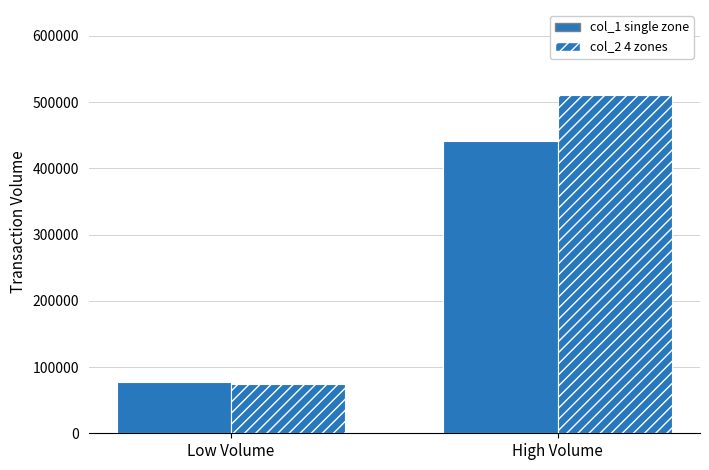

The col_1 (solid) series shows 441250.0 at High Volume. True or false?

True